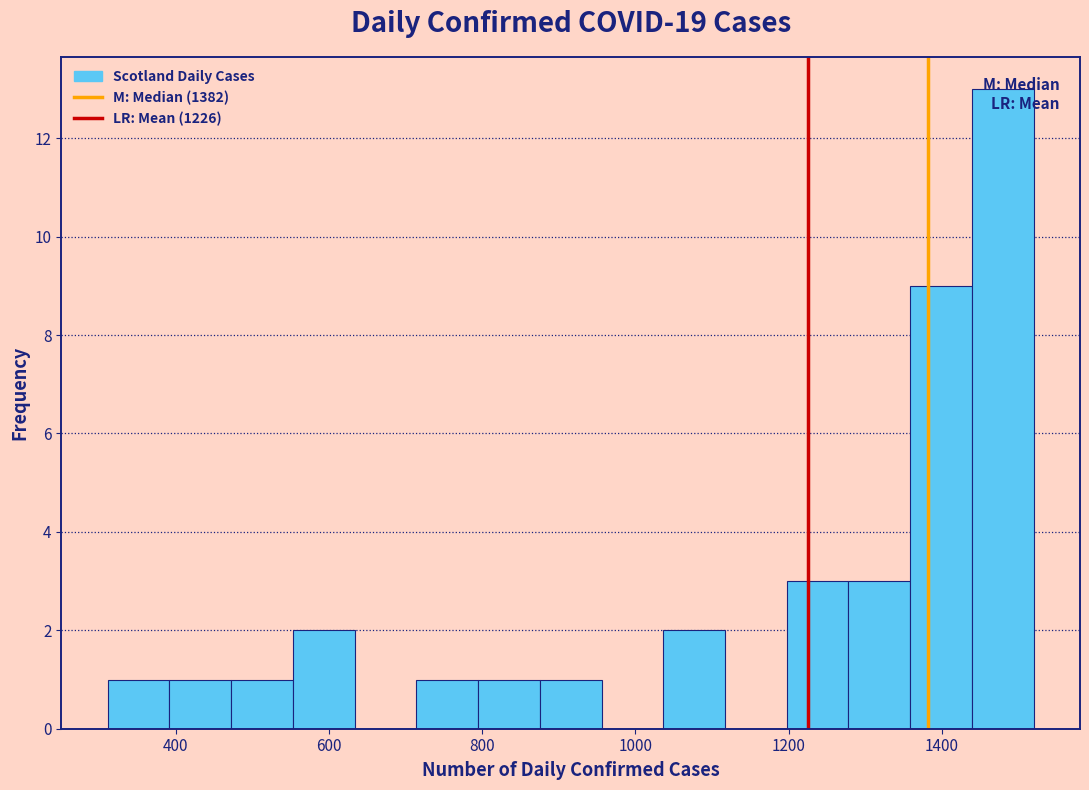

Which range on the x-axis has the tallest bar?

1440 to 1520